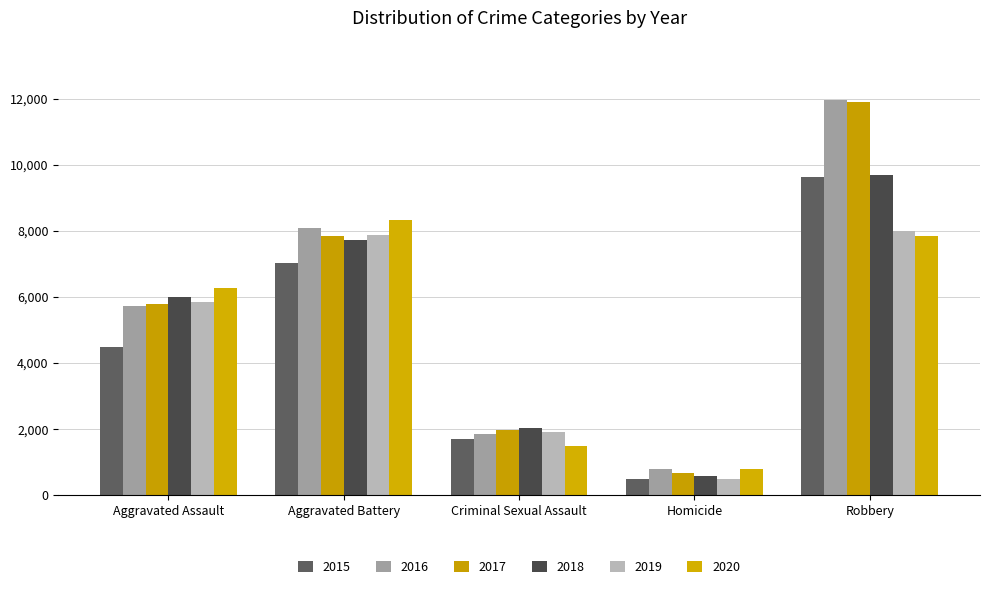

What is the difference between the maximum and minimum values in the 2019 series?

7496